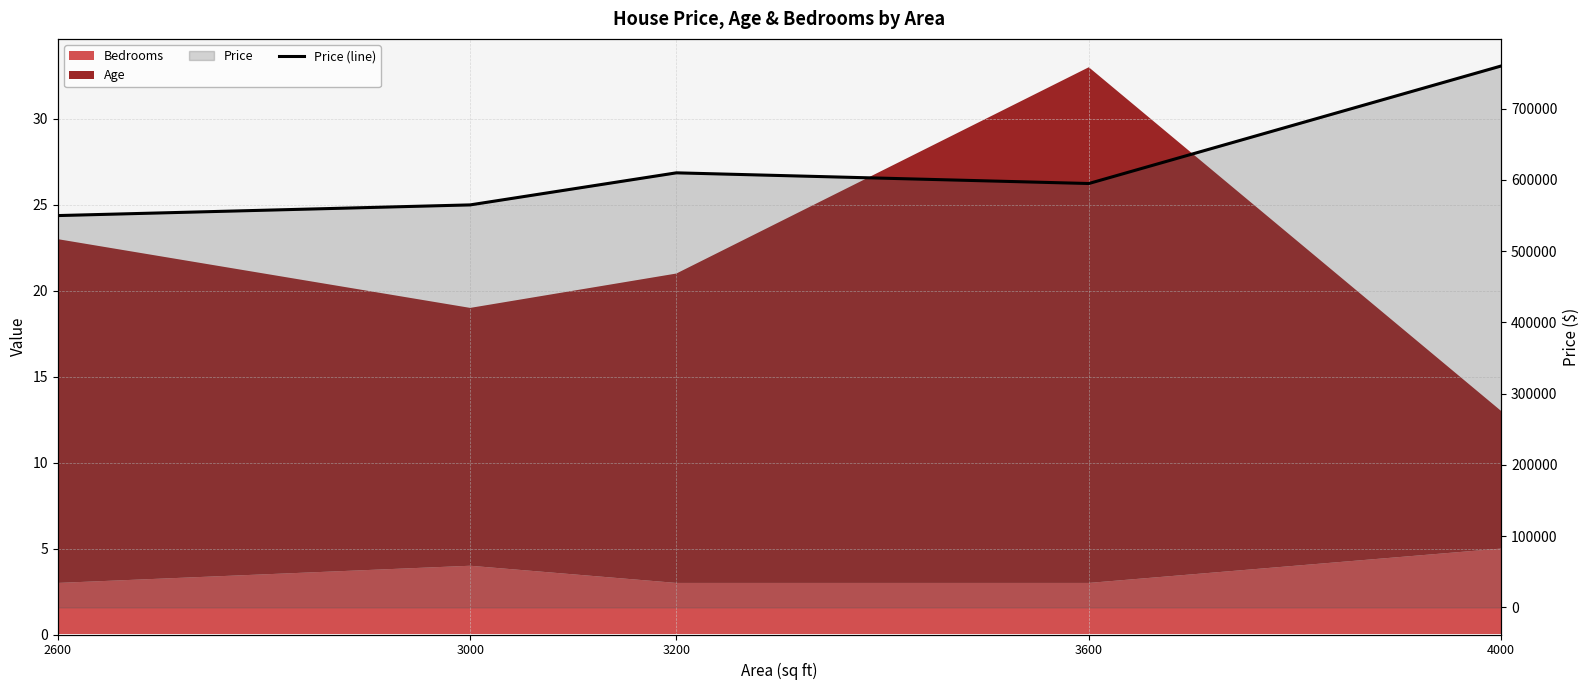

The value at 2600 is 550000. True or false?

True